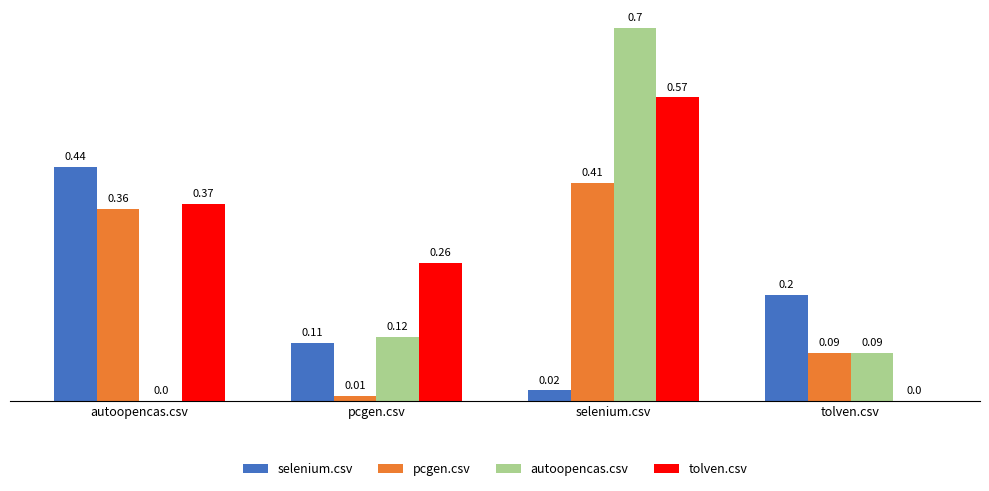

Between pcgen.csv and selenium.csv, which series saw the biggest shift?

autoopencas.csv